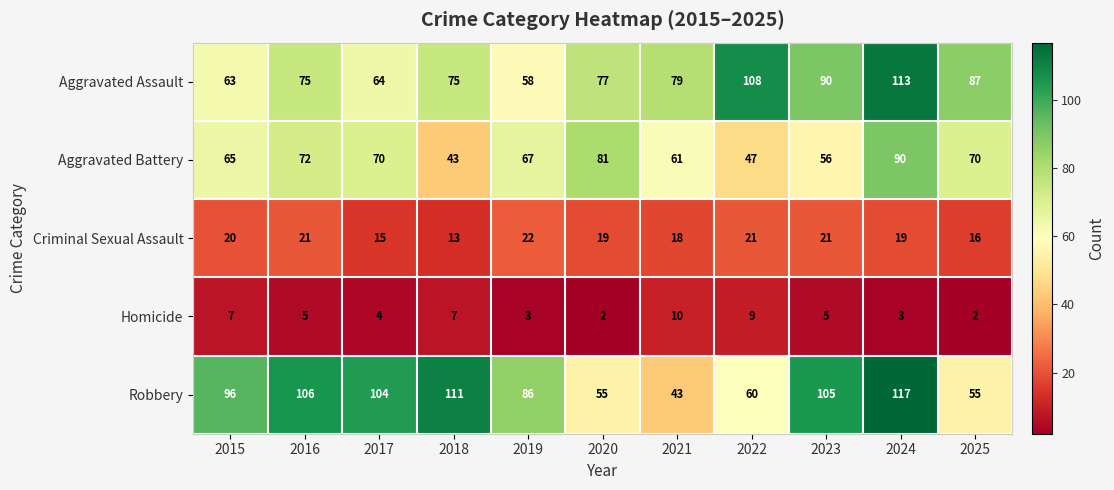

What is the maximum value shown in the chart?

117